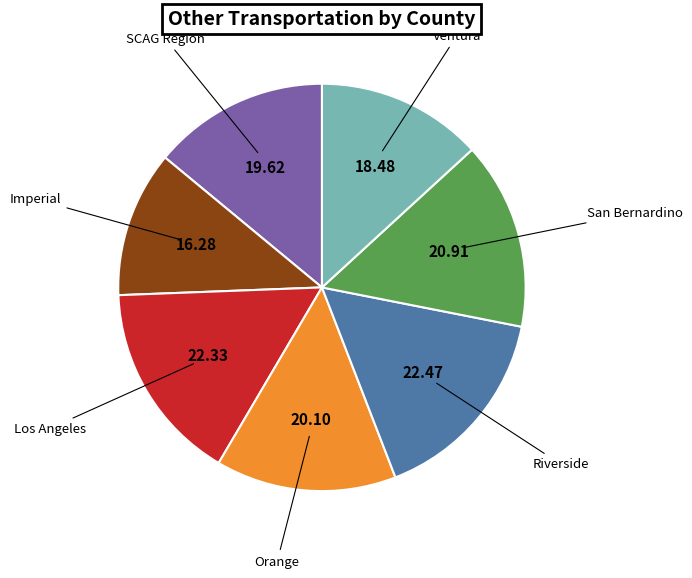

Does any single category account for the majority?

No